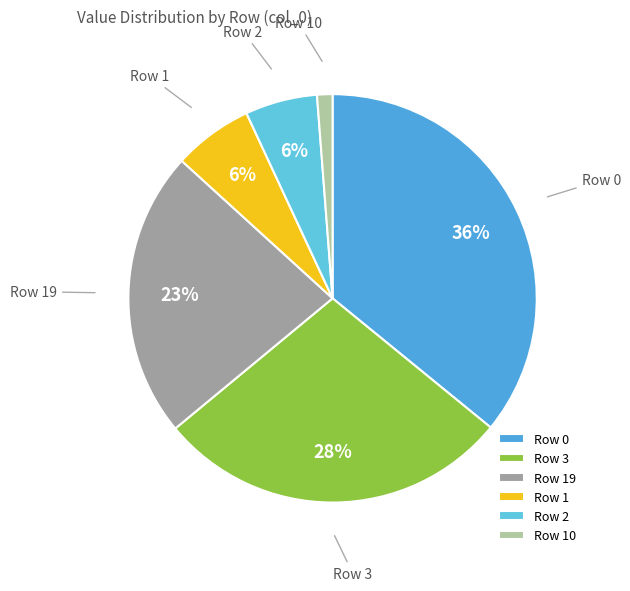

Count the number of slices in the pie.

6